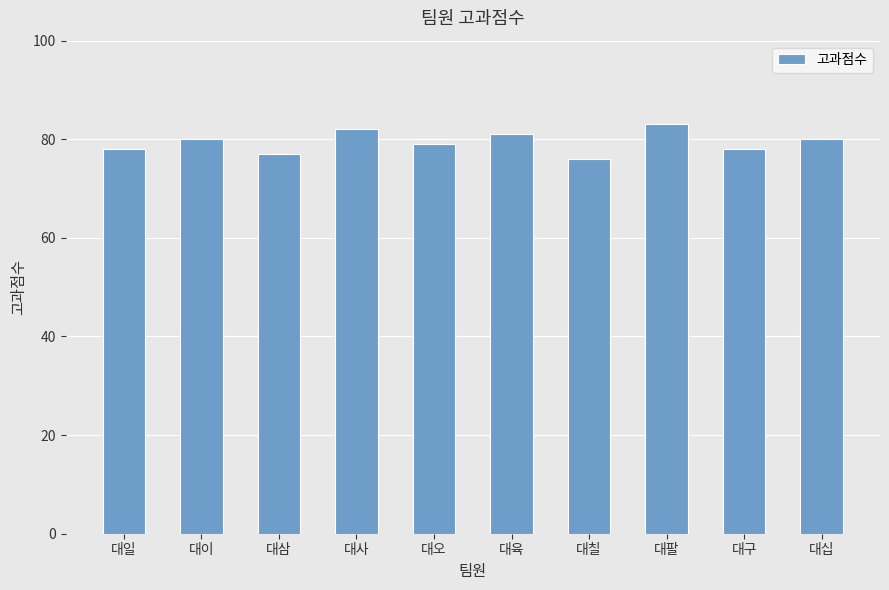

What is the label of the 6th bar from the right?

대오